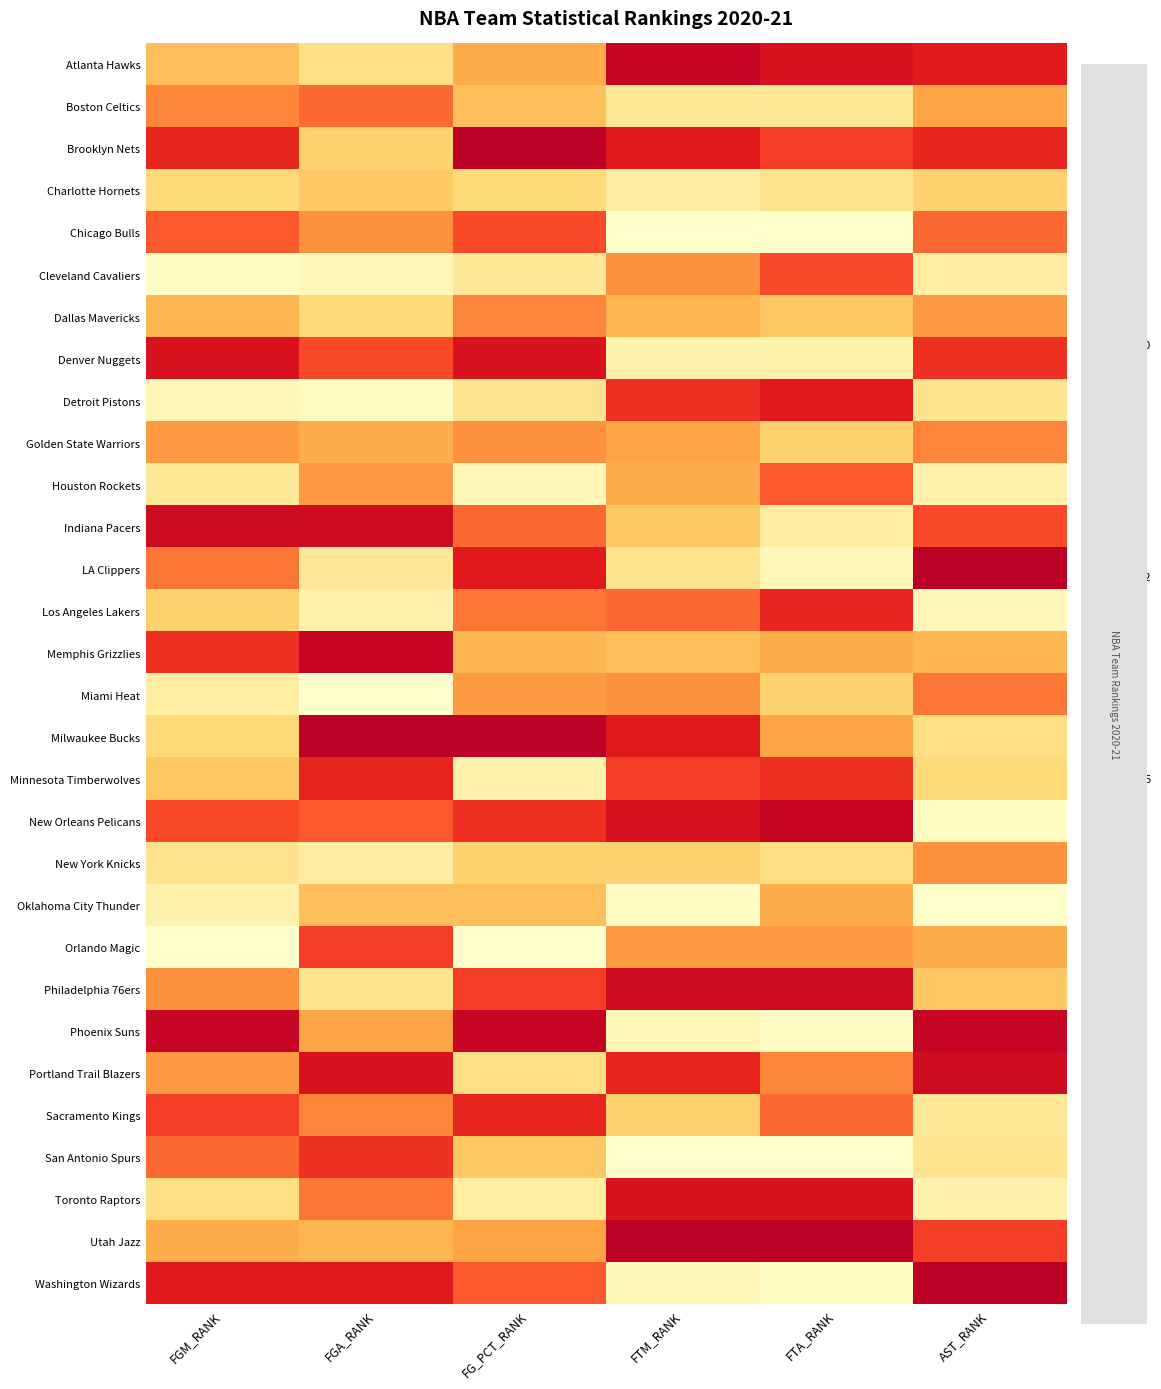

Reading right to left, extract all data points from this chart.

Atlanta Hawks: AST_RANK=0.9	FTA_RANK=0.9	FTM_RANK=1.0	FG_PCT_RANK=0.4	FGA_RANK=0.2	FGM_RANK=0.4
Boston Celtics: AST_RANK=0.5	FTA_RANK=0.2	FTM_RANK=0.2	FG_PCT_RANK=0.4	FGA_RANK=0.7	FGM_RANK=0.6
Brooklyn Nets: AST_RANK=0.8	FTA_RANK=0.8	FTM_RANK=0.9	FG_PCT_RANK=1.0	FGA_RANK=0.3	FGM_RANK=0.8
Charlotte Hornets: AST_RANK=0.3	FTA_RANK=0.2	FTM_RANK=0.1	FG_PCT_RANK=0.3	FGA_RANK=0.3	FGM_RANK=0.3
Chicago Bulls: AST_RANK=0.7	FTA_RANK=0.0	FTM_RANK=0.0	FG_PCT_RANK=0.7	FGA_RANK=0.6	FGM_RANK=0.7
Cleveland Cavaliers: AST_RANK=0.1	FTA_RANK=0.7	FTM_RANK=0.6	FG_PCT_RANK=0.2	FGA_RANK=0.1	FGM_RANK=0.0
Dallas Mavericks: AST_RANK=0.5	FTA_RANK=0.3	FTM_RANK=0.4	FG_PCT_RANK=0.6	FGA_RANK=0.3	FGM_RANK=0.4
Denver Nuggets: AST_RANK=0.8	FTA_RANK=0.1	FTM_RANK=0.1	FG_PCT_RANK=0.9	FGA_RANK=0.7	FGM_RANK=0.9
Detroit Pistons: AST_RANK=0.2	FTA_RANK=0.9	FTM_RANK=0.8	FG_PCT_RANK=0.2	FGA_RANK=0.0	FGM_RANK=0.1
Golden State Warriors: AST_RANK=0.6	FTA_RANK=0.3	FTM_RANK=0.5	FG_PCT_RANK=0.6	FGA_RANK=0.4	FGM_RANK=0.5
Houston Rockets: AST_RANK=0.1	FTA_RANK=0.7	FTM_RANK=0.4	FG_PCT_RANK=0.1	FGA_RANK=0.5	FGM_RANK=0.2
Indiana Pacers: AST_RANK=0.7	FTA_RANK=0.1	FTM_RANK=0.3	FG_PCT_RANK=0.7	FGA_RANK=0.9	FGM_RANK=0.9
LA Clippers: AST_RANK=1.0	FTA_RANK=0.1	FTM_RANK=0.2	FG_PCT_RANK=0.9	FGA_RANK=0.2	FGM_RANK=0.6
Los Angeles Lakers: AST_RANK=0.1	FTA_RANK=0.8	FTM_RANK=0.7	FG_PCT_RANK=0.6	FGA_RANK=0.1	FGM_RANK=0.3
Memphis Grizzlies: AST_RANK=0.4	FTA_RANK=0.4	FTM_RANK=0.4	FG_PCT_RANK=0.4	FGA_RANK=1.0	FGM_RANK=0.8
Miami Heat: AST_RANK=0.6	FTA_RANK=0.3	FTM_RANK=0.6	FG_PCT_RANK=0.5	FGA_RANK=0.0	FGM_RANK=0.1
Milwaukee Bucks: AST_RANK=0.2	FTA_RANK=0.5	FTM_RANK=0.9	FG_PCT_RANK=1.0	FGA_RANK=1.0	FGM_RANK=0.3
Minnesota Timberwolves: AST_RANK=0.3	FTA_RANK=0.8	FTM_RANK=0.8	FG_PCT_RANK=0.1	FGA_RANK=0.8	FGM_RANK=0.3
New Orleans Pelicans: AST_RANK=0.0	FTA_RANK=1.0	FTM_RANK=0.9	FG_PCT_RANK=0.8	FGA_RANK=0.7	FGM_RANK=0.7
New York Knicks: AST_RANK=0.6	FTA_RANK=0.2	FTM_RANK=0.3	FG_PCT_RANK=0.3	FGA_RANK=0.1	FGM_RANK=0.2
Oklahoma City Thunder: AST_RANK=0.0	FTA_RANK=0.4	FTM_RANK=0.0	FG_PCT_RANK=0.4	FGA_RANK=0.4	FGM_RANK=0.1
Orlando Magic: AST_RANK=0.4	FTA_RANK=0.5	FTM_RANK=0.5	FG_PCT_RANK=0.0	FGA_RANK=0.8	FGM_RANK=0.0
Philadelphia 76ers: AST_RANK=0.3	FTA_RANK=0.9	FTM_RANK=0.9	FG_PCT_RANK=0.8	FGA_RANK=0.2	FGM_RANK=0.6
Phoenix Suns: AST_RANK=1.0	FTA_RANK=0.0	FTM_RANK=0.1	FG_PCT_RANK=1.0	FGA_RANK=0.5	FGM_RANK=1.0
Portland Trail Blazers: AST_RANK=0.9	FTA_RANK=0.6	FTM_RANK=0.8	FG_PCT_RANK=0.2	FGA_RANK=0.9	FGM_RANK=0.5
Sacramento Kings: AST_RANK=0.2	FTA_RANK=0.7	FTM_RANK=0.3	FG_PCT_RANK=0.8	FGA_RANK=0.6	FGM_RANK=0.8
San Antonio Spurs: AST_RANK=0.2	FTA_RANK=0.0	FTM_RANK=0.0	FG_PCT_RANK=0.3	FGA_RANK=0.8	FGM_RANK=0.7
Toronto Raptors: AST_RANK=0.1	FTA_RANK=0.9	FTM_RANK=0.9	FG_PCT_RANK=0.1	FGA_RANK=0.6	FGM_RANK=0.2
Utah Jazz: AST_RANK=0.8	FTA_RANK=1.0	FTM_RANK=1.0	FG_PCT_RANK=0.5	FGA_RANK=0.4	FGM_RANK=0.4
Washington Wizards: AST_RANK=1.0	FTA_RANK=0.0	FTM_RANK=0.1	FG_PCT_RANK=0.7	FGA_RANK=0.9	FGM_RANK=0.9